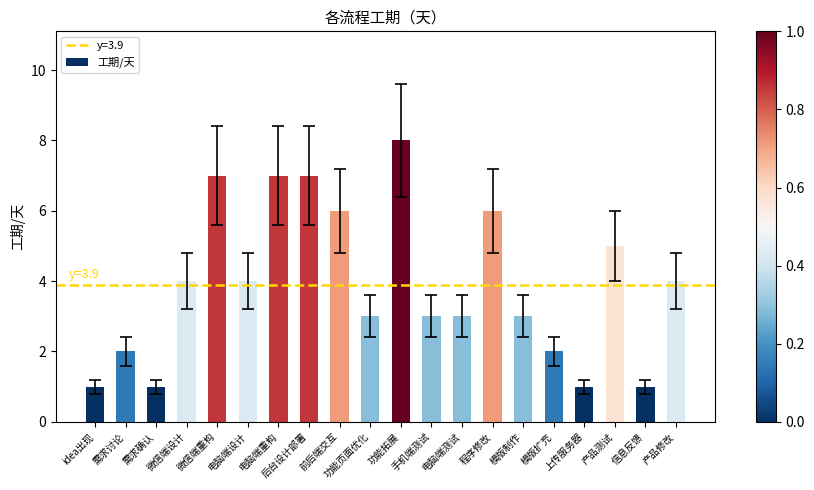

What is the change in value from 上传服务器 to 产品测试?

+4